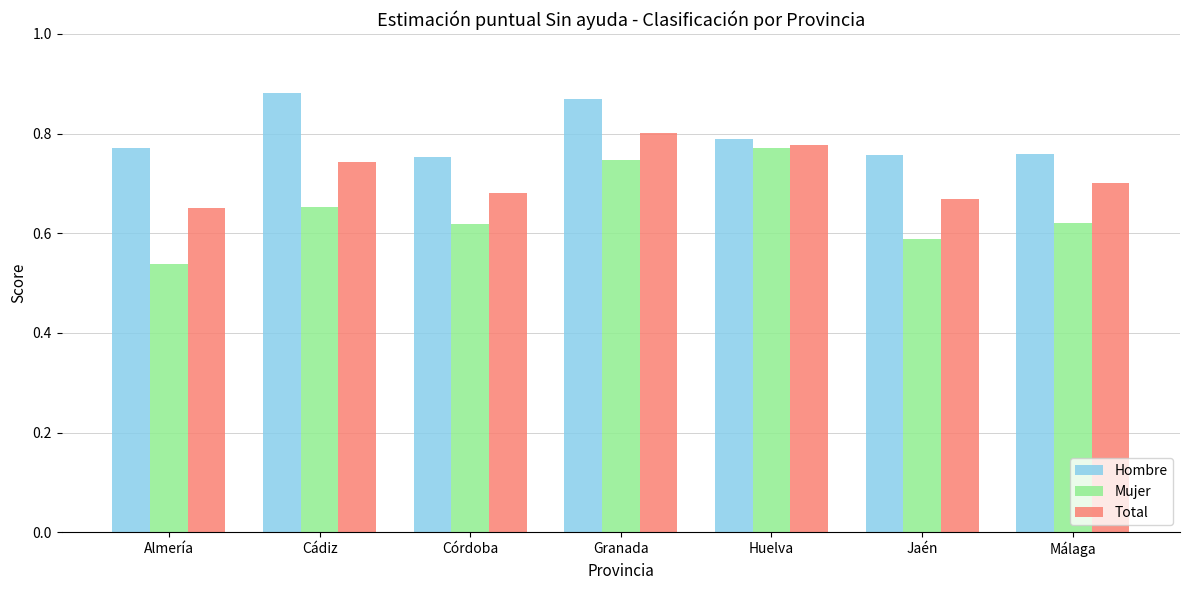

Which series has the largest range (max minus min)?

Mujer